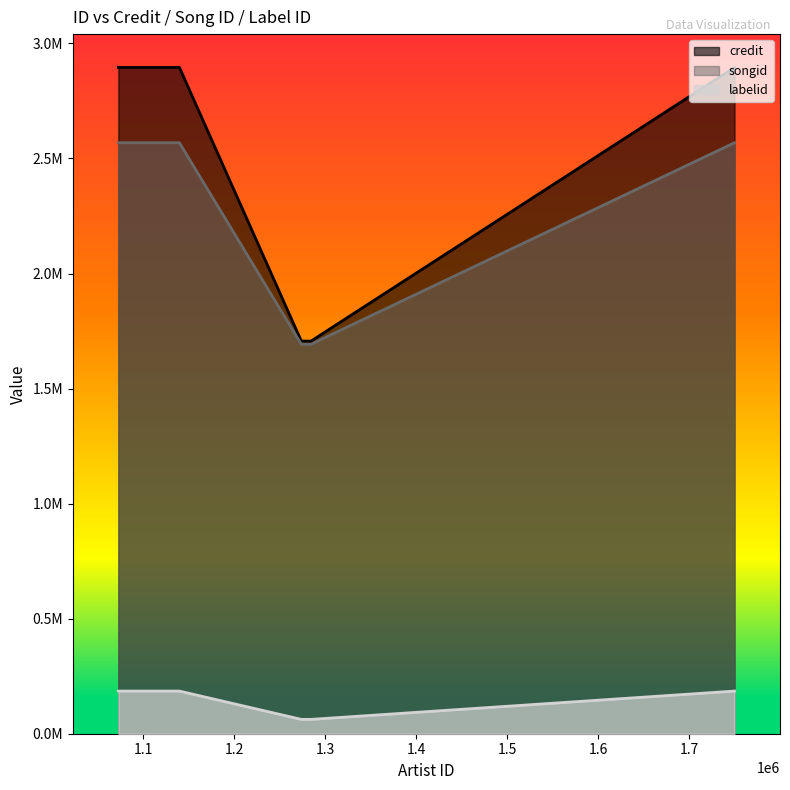

Rank the categories by labelid value from highest to lowest.

1072751, 1139799, 1749923, 1284424, 1273823